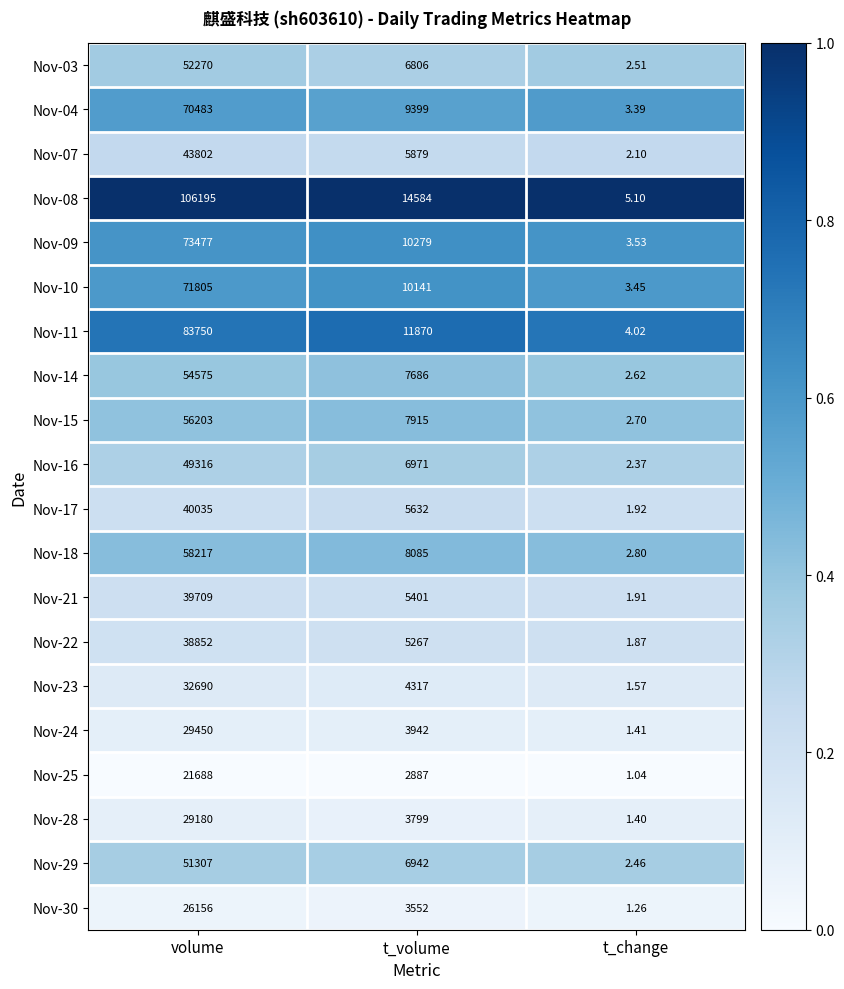

List the labels in order of Nov-23 value, largest first.

volume, t_volume, t_change